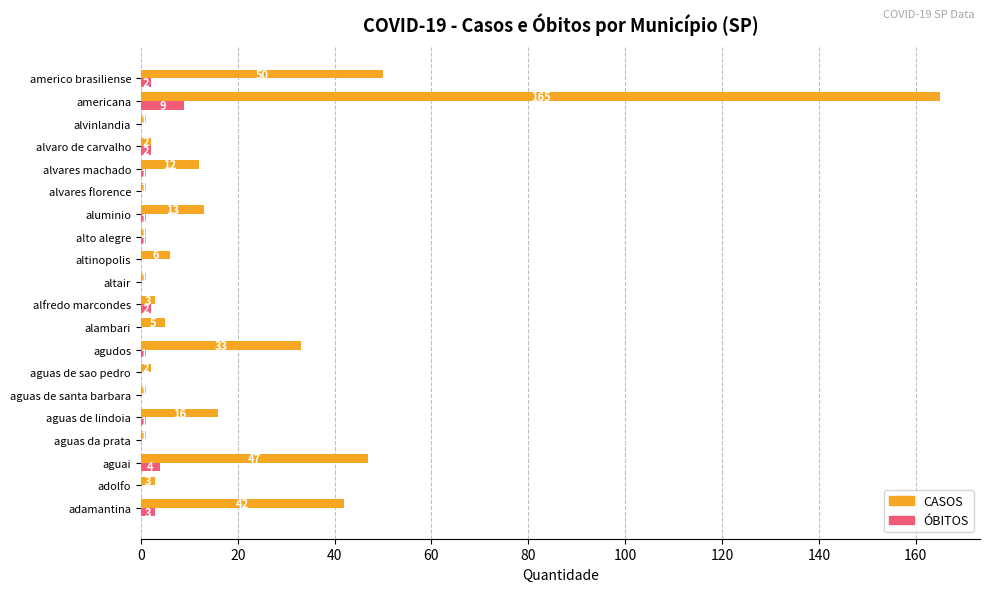

Between aguas de sao pedro and alvinlandia, which series saw the biggest shift?

CASOS